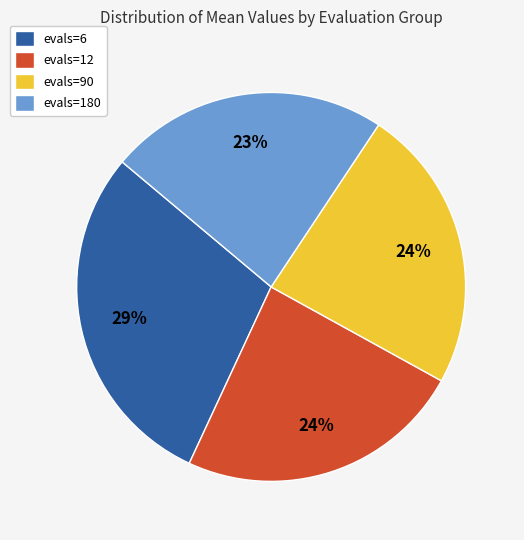

Which has a higher value, evals=180 or evals=12?

evals=12